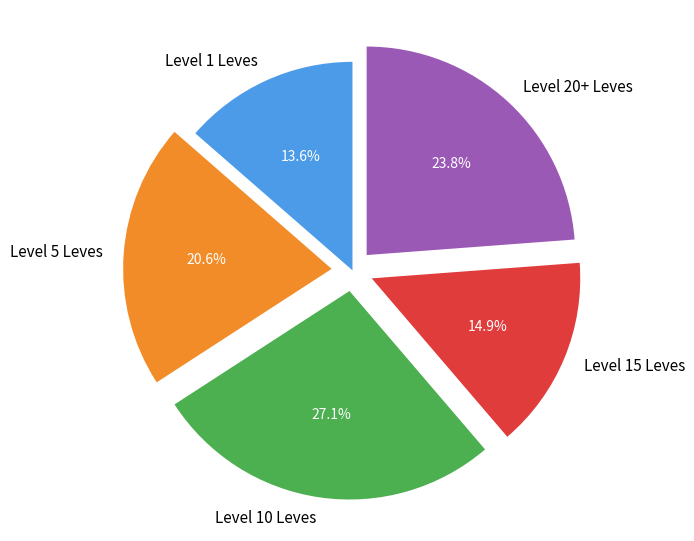

What percentage is NOT represented by Level 10 Leves?

72.9%